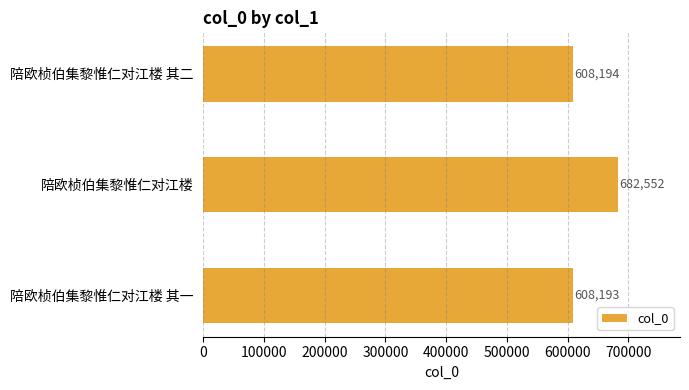

Rank the categories by value from highest to lowest.

陪欧桢伯集黎惟仁对江楼, 陪欧桢伯集黎惟仁对江楼 其二, 陪欧桢伯集黎惟仁对江楼 其一